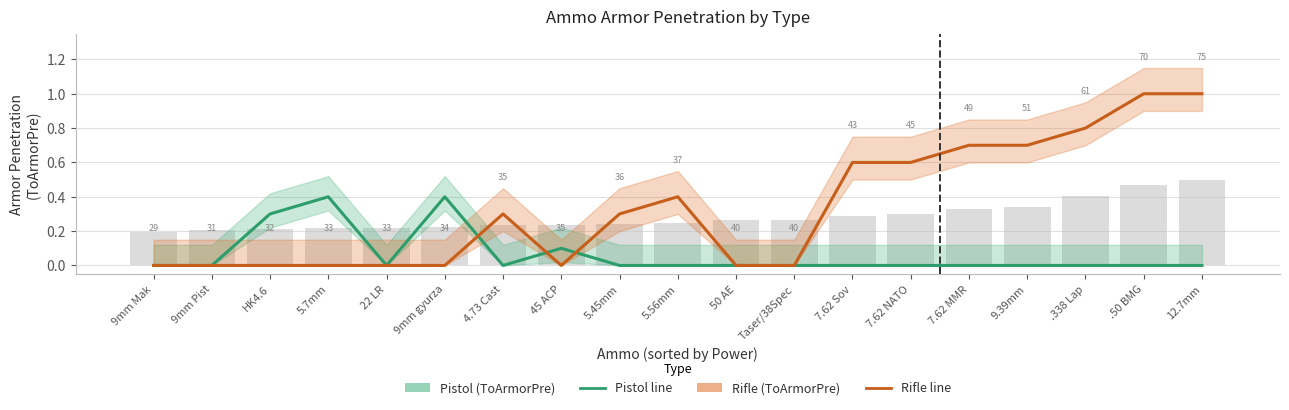

Is it true that Pistol (ToArmorPre) equals -0.3 at 7.62 Sov?

False